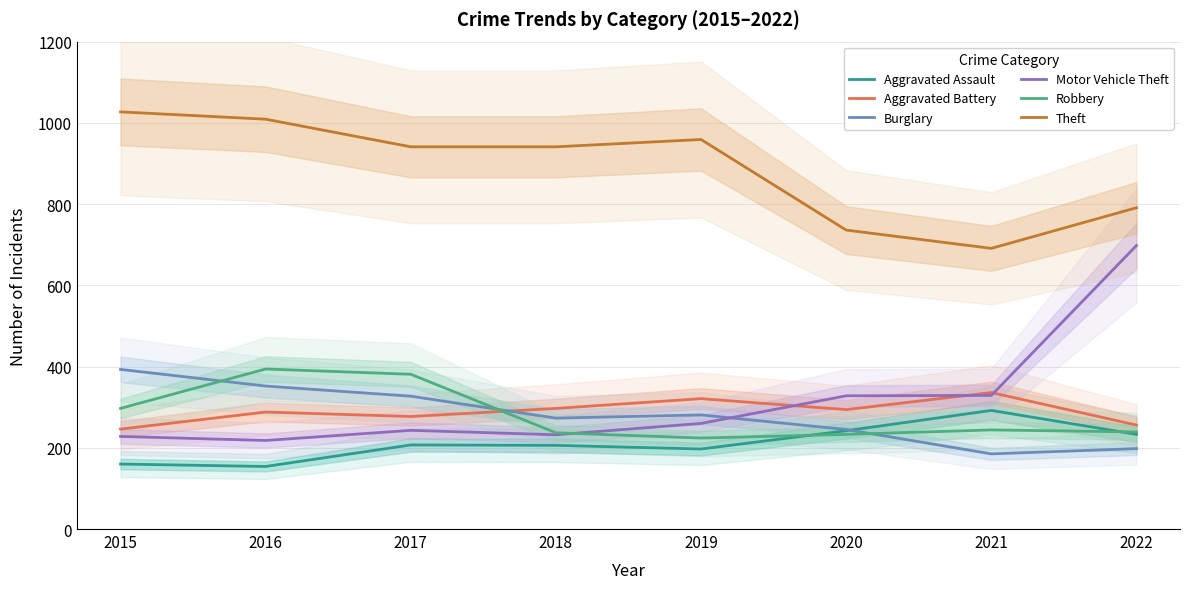

What is the value of the Theft point at the 8th from the left?

791